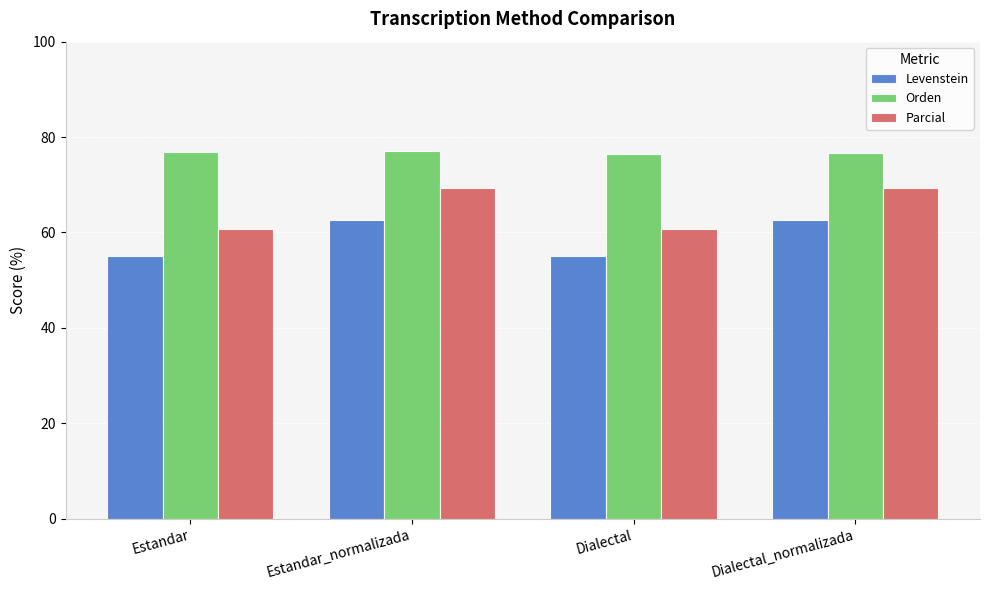

At how many categories does at least one series exceed 57?

4